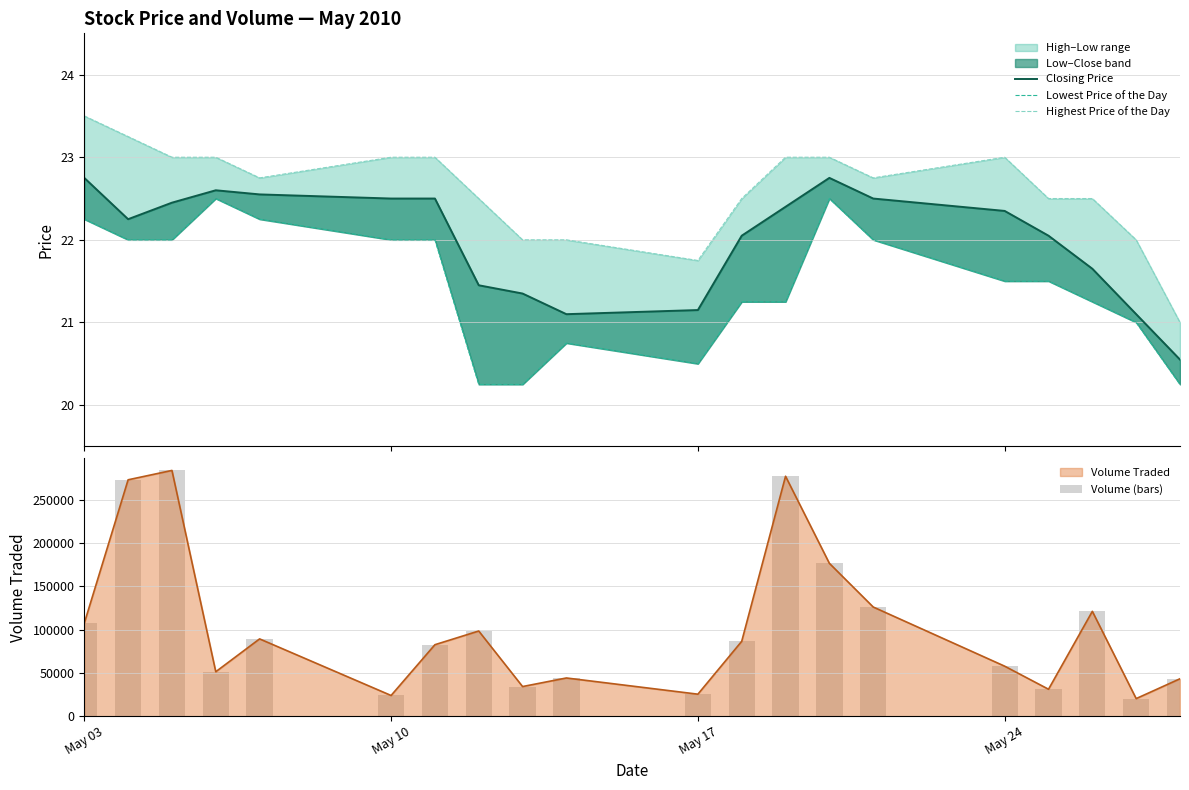

How many values in the Lowest Price of the Day series are below 21?

5